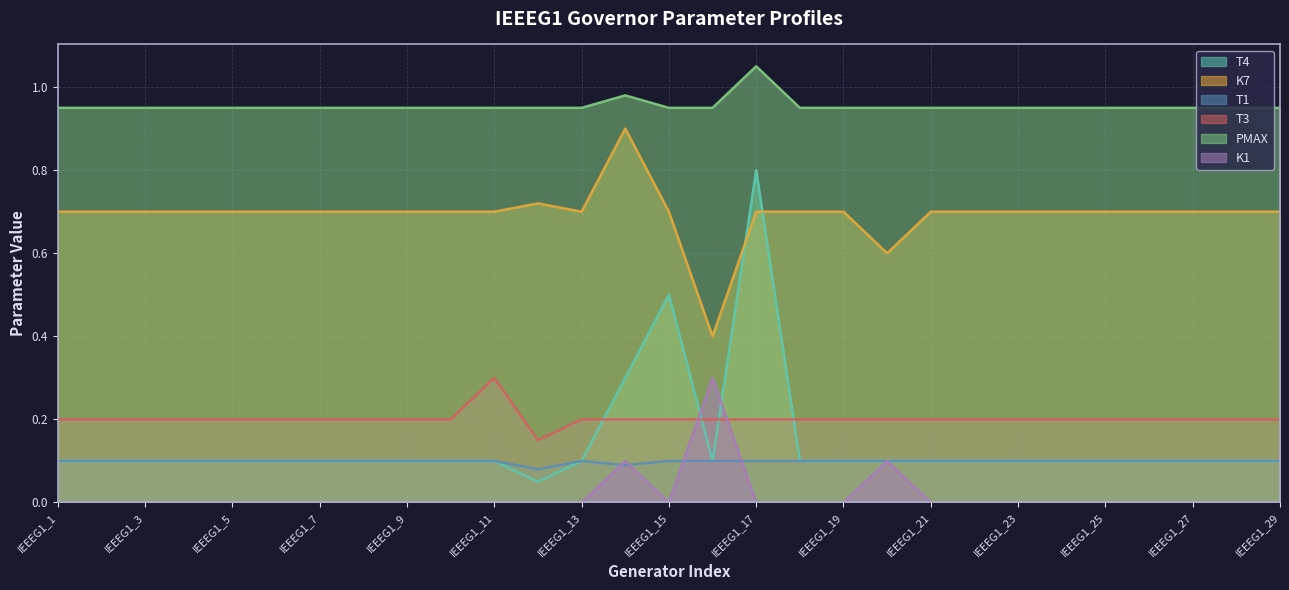

Reading left to right, extract all data points from this chart.

T4: IEEEG1_1=0.1	IEEEG1_2=0.1	IEEEG1_3=0.1	IEEEG1_4=0.1	IEEEG1_5=0.1	IEEEG1_6=0.1	IEEEG1_7=0.1	IEEEG1_8=0.1	IEEEG1_9=0.1	IEEEG1_10=0.1	IEEEG1_11=0.1	IEEEG1_12=0.1	IEEEG1_13=0.1	IEEEG1_14=0.3	IEEEG1_15=0.5	IEEEG1_16=0.1	IEEEG1_17=0.8	IEEEG1_18=0.1	IEEEG1_19=0.1	IEEEG1_20=0.1	IEEEG1_21=0.1	IEEEG1_22=0.1	IEEEG1_23=0.1	IEEEG1_24=0.1	IEEEG1_25=0.1	IEEEG1_26=0.1	IEEEG1_27=0.1	IEEEG1_28=0.1	IEEEG1_29=0.1
K7: IEEEG1_1=0.7	IEEEG1_2=0.7	IEEEG1_3=0.7	IEEEG1_4=0.7	IEEEG1_5=0.7	IEEEG1_6=0.7	IEEEG1_7=0.7	IEEEG1_8=0.7	IEEEG1_9=0.7	IEEEG1_10=0.7	IEEEG1_11=0.7	IEEEG1_12=0.7	IEEEG1_13=0.7	IEEEG1_14=0.9	IEEEG1_15=0.7	IEEEG1_16=0.4	IEEEG1_17=0.7	IEEEG1_18=0.7	IEEEG1_19=0.7	IEEEG1_20=0.6	IEEEG1_21=0.7	IEEEG1_22=0.7	IEEEG1_23=0.7	IEEEG1_24=0.7	IEEEG1_25=0.7	IEEEG1_26=0.7	IEEEG1_27=0.7	IEEEG1_28=0.7	IEEEG1_29=0.7
T1: IEEEG1_1=0.1	IEEEG1_2=0.1	IEEEG1_3=0.1	IEEEG1_4=0.1	IEEEG1_5=0.1	IEEEG1_6=0.1	IEEEG1_7=0.1	IEEEG1_8=0.1	IEEEG1_9=0.1	IEEEG1_10=0.1	IEEEG1_11=0.1	IEEEG1_12=0.1	IEEEG1_13=0.1	IEEEG1_14=0.1	IEEEG1_15=0.1	IEEEG1_16=0.1	IEEEG1_17=0.1	IEEEG1_18=0.1	IEEEG1_19=0.1	IEEEG1_20=0.1	IEEEG1_21=0.1	IEEEG1_22=0.1	IEEEG1_23=0.1	IEEEG1_24=0.1	IEEEG1_25=0.1	IEEEG1_26=0.1	IEEEG1_27=0.1	IEEEG1_28=0.1	IEEEG1_29=0.1
T3: IEEEG1_1=0.2	IEEEG1_2=0.2	IEEEG1_3=0.2	IEEEG1_4=0.2	IEEEG1_5=0.2	IEEEG1_6=0.2	IEEEG1_7=0.2	IEEEG1_8=0.2	IEEEG1_9=0.2	IEEEG1_10=0.2	IEEEG1_11=0.3	IEEEG1_12=0.1	IEEEG1_13=0.2	IEEEG1_14=0.2	IEEEG1_15=0.2	IEEEG1_16=0.2	IEEEG1_17=0.2	IEEEG1_18=0.2	IEEEG1_19=0.2	IEEEG1_20=0.2	IEEEG1_21=0.2	IEEEG1_22=0.2	IEEEG1_23=0.2	IEEEG1_24=0.2	IEEEG1_25=0.2	IEEEG1_26=0.2	IEEEG1_27=0.2	IEEEG1_28=0.2	IEEEG1_29=0.2
PMAX: IEEEG1_1=0.9	IEEEG1_2=0.9	IEEEG1_3=0.9	IEEEG1_4=0.9	IEEEG1_5=0.9	IEEEG1_6=0.9	IEEEG1_7=0.9	IEEEG1_8=0.9	IEEEG1_9=0.9	IEEEG1_10=0.9	IEEEG1_11=0.9	IEEEG1_12=0.9	IEEEG1_13=0.9	IEEEG1_14=1.0	IEEEG1_15=0.9	IEEEG1_16=0.9	IEEEG1_17=1.1	IEEEG1_18=0.9	IEEEG1_19=0.9	IEEEG1_20=0.9	IEEEG1_21=0.9	IEEEG1_22=0.9	IEEEG1_23=0.9	IEEEG1_24=0.9	IEEEG1_25=0.9	IEEEG1_26=0.9	IEEEG1_27=0.9	IEEEG1_28=0.9	IEEEG1_29=0.9
K1: IEEEG1_1=0.0	IEEEG1_2=0.0	IEEEG1_3=0.0	IEEEG1_4=0.0	IEEEG1_5=0.0	IEEEG1_6=0.0	IEEEG1_7=0.0	IEEEG1_8=0.0	IEEEG1_9=0.0	IEEEG1_10=0.0	IEEEG1_11=0.0	IEEEG1_12=0.0	IEEEG1_13=0.0	IEEEG1_14=0.1	IEEEG1_15=0.0	IEEEG1_16=0.3	IEEEG1_17=0.0	IEEEG1_18=0.0	IEEEG1_19=0.0	IEEEG1_20=0.1	IEEEG1_21=0.0	IEEEG1_22=0.0	IEEEG1_23=0.0	IEEEG1_24=0.0	IEEEG1_25=0.0	IEEEG1_26=0.0	IEEEG1_27=0.0	IEEEG1_28=0.0	IEEEG1_29=0.0